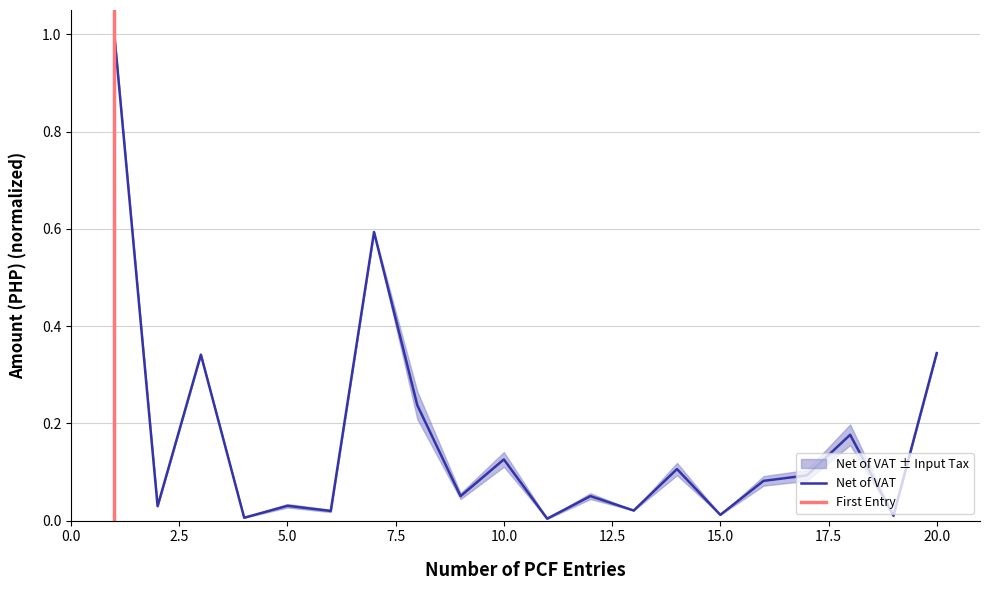

Reading left to right, transcribe all the data shown in this chart.

1.0	0.0	0.3	0.0	0.0	0.0	0.6	0.2	0.1	0.1	0.0	0.1	0.0	0.1	0.0	0.1	0.1	0.2	0.0	0.3